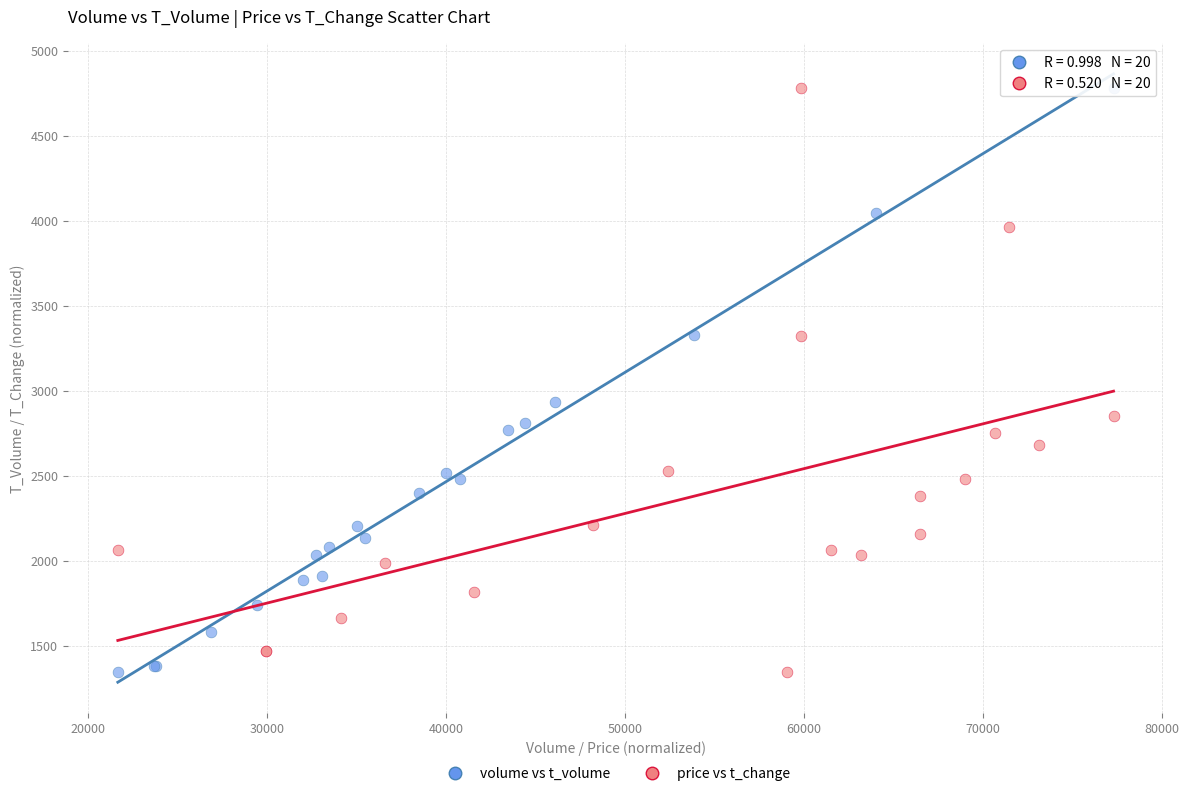

What are all the series names shown in the legend?

volume vs t_volume, price vs t_change